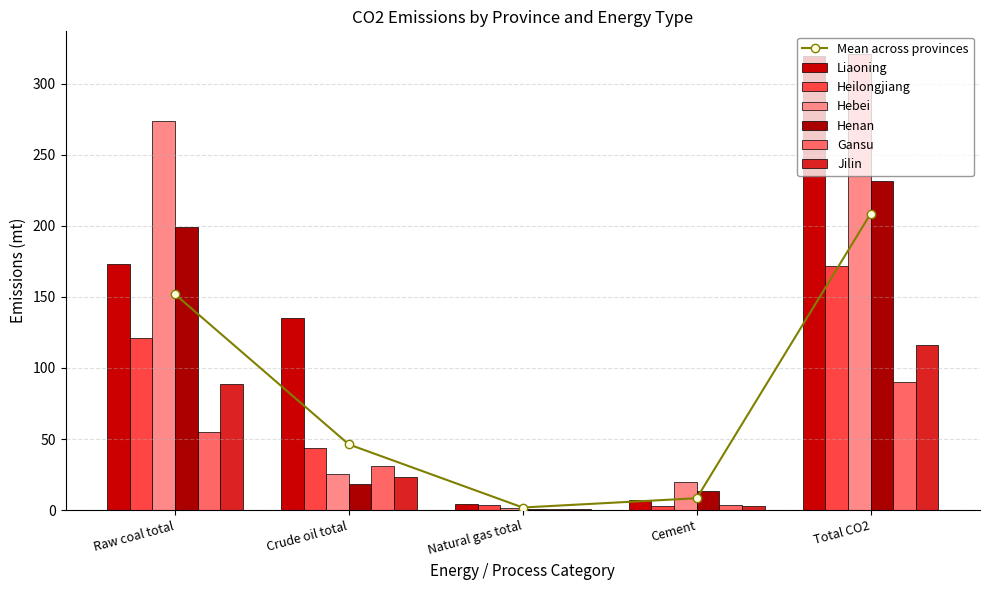

Which category has the lowest value in the Liaoning series?

Natural gas total